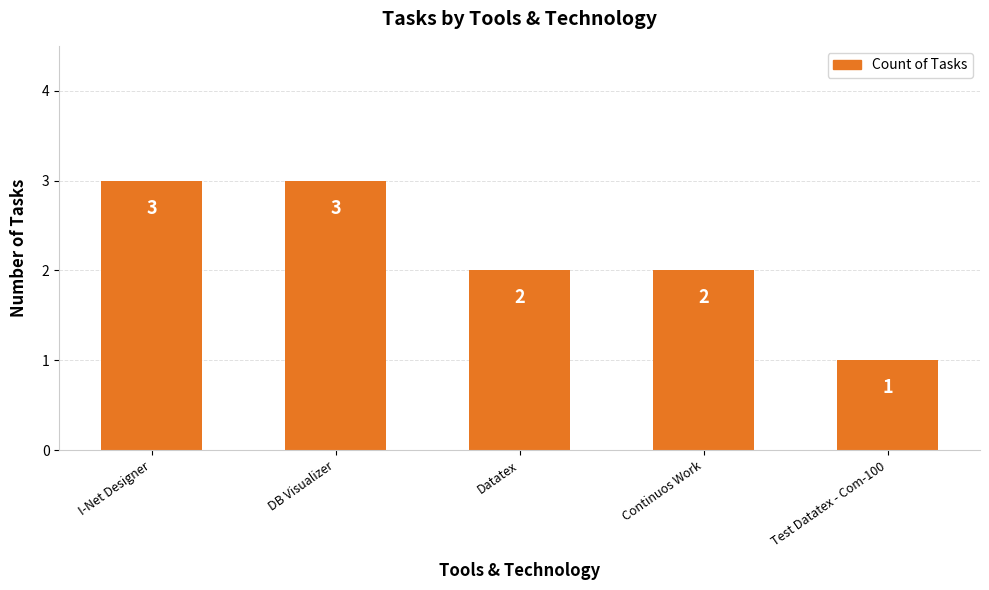

Count the values in the range 2 to 3.

4